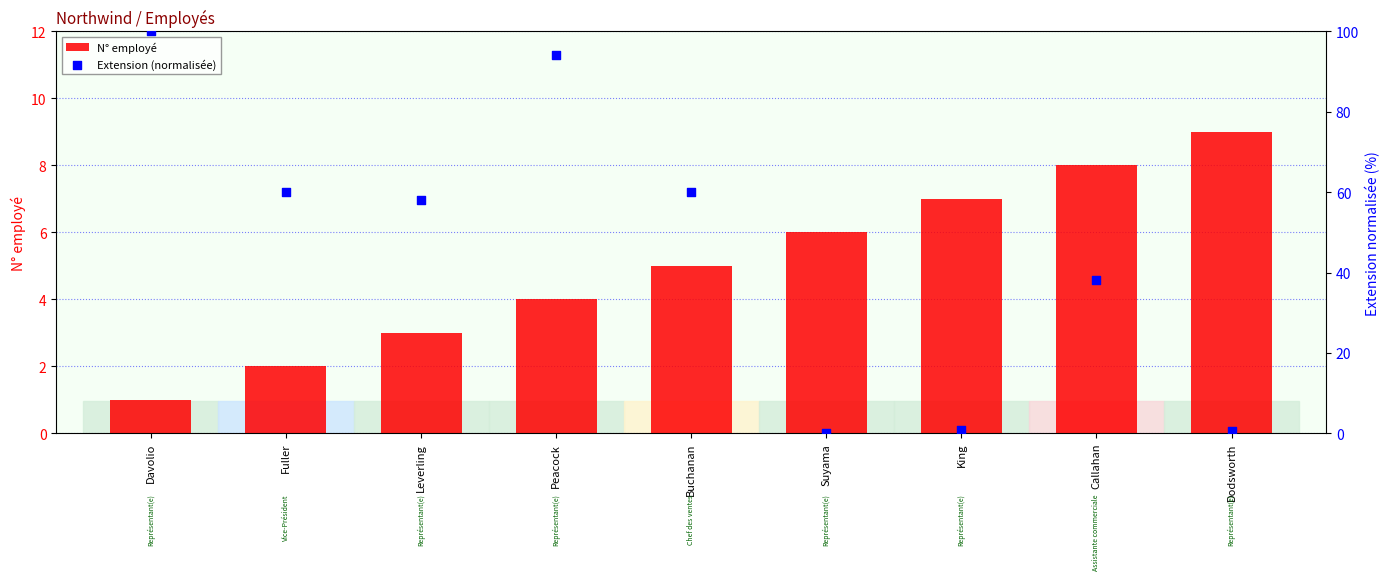

At which category is the sum across all series the highest?

Davolio